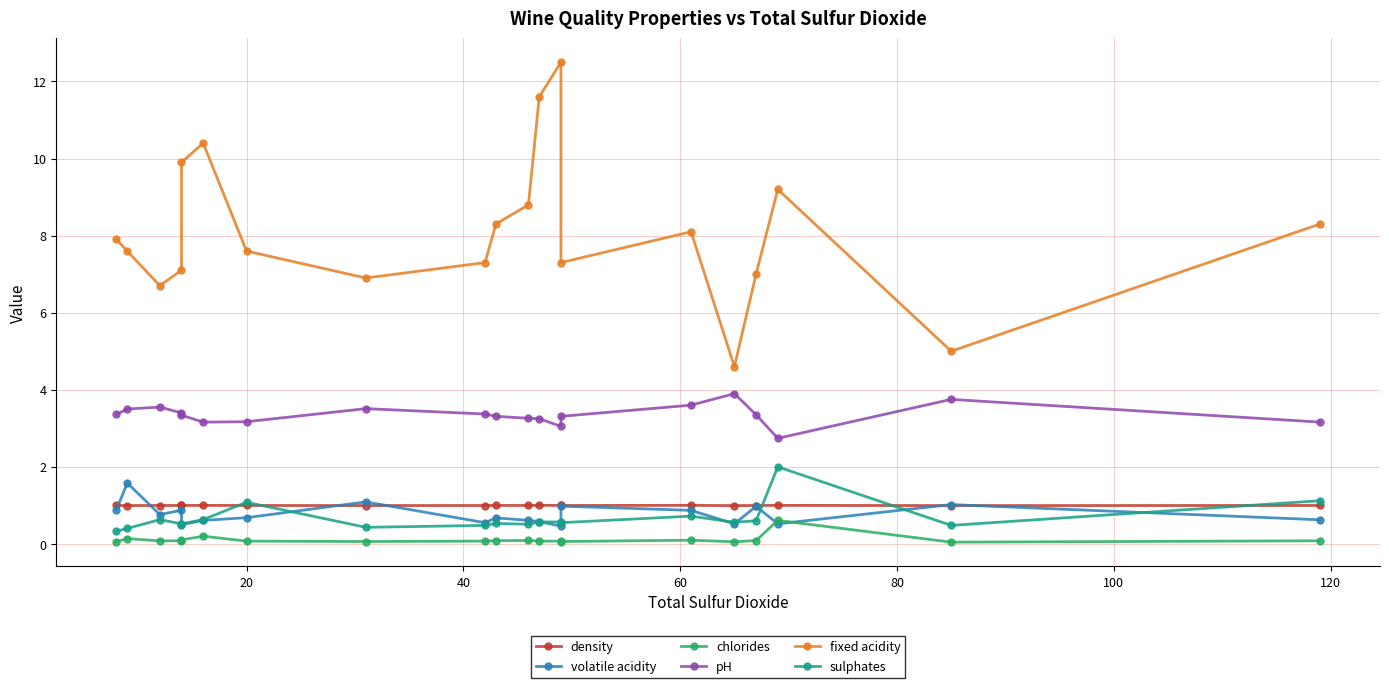

What is the sum of all density values?

19.9